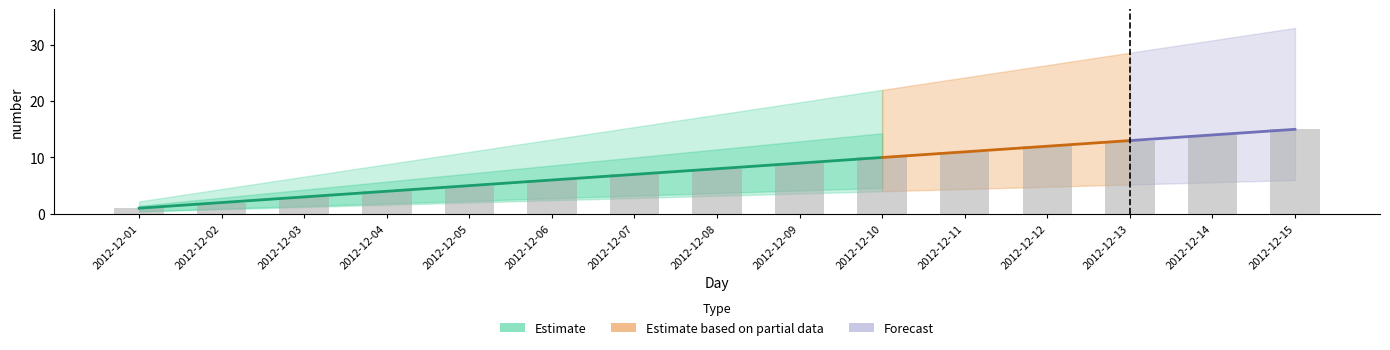

What is the change in value from 2012-12-09 to 2012-12-14?

+5